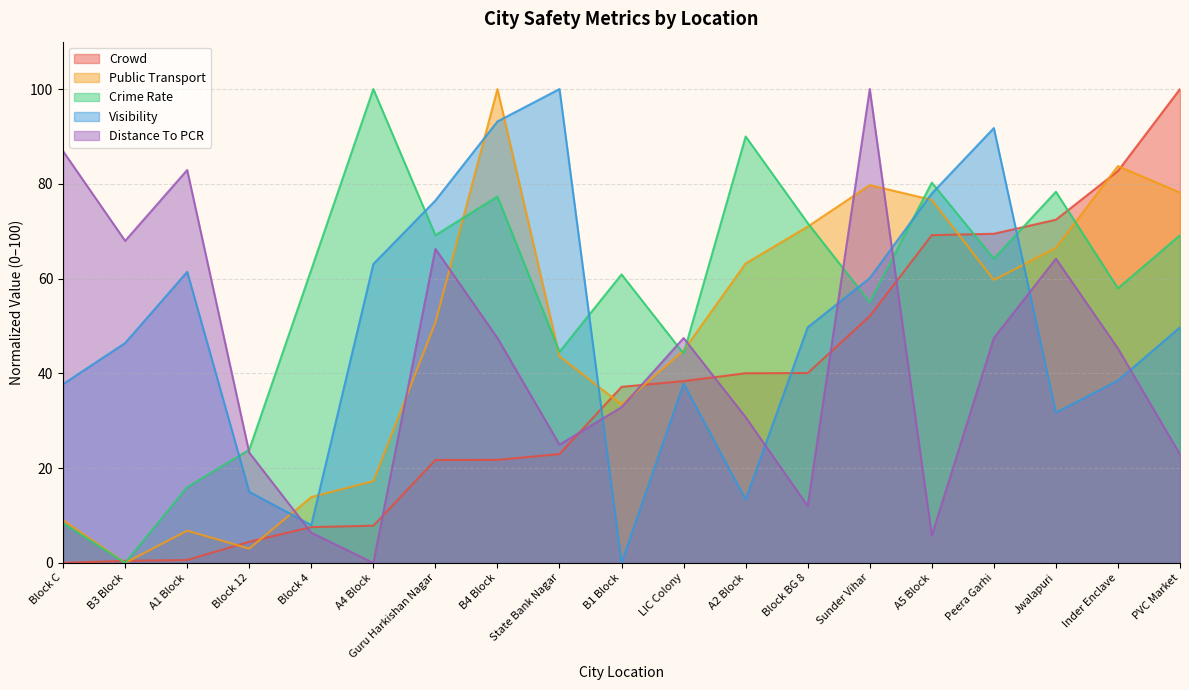

How many times do Visibility and Distance To PCR cross each other?

7